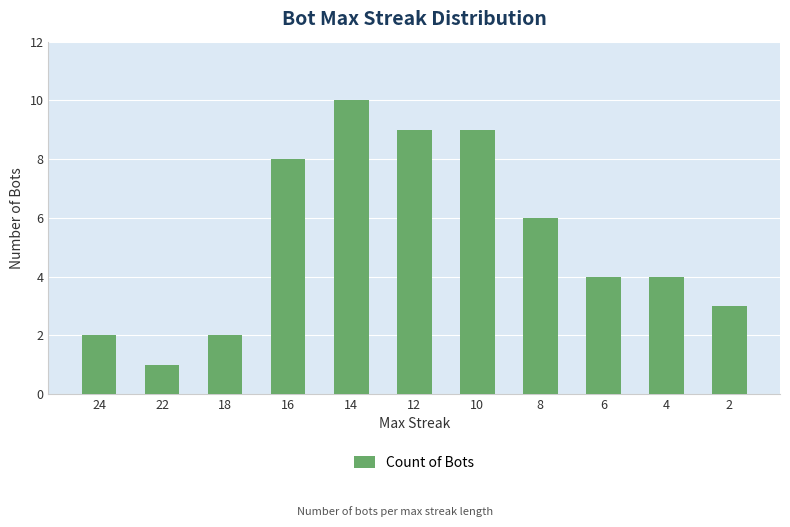

What is the sum of all values?

58